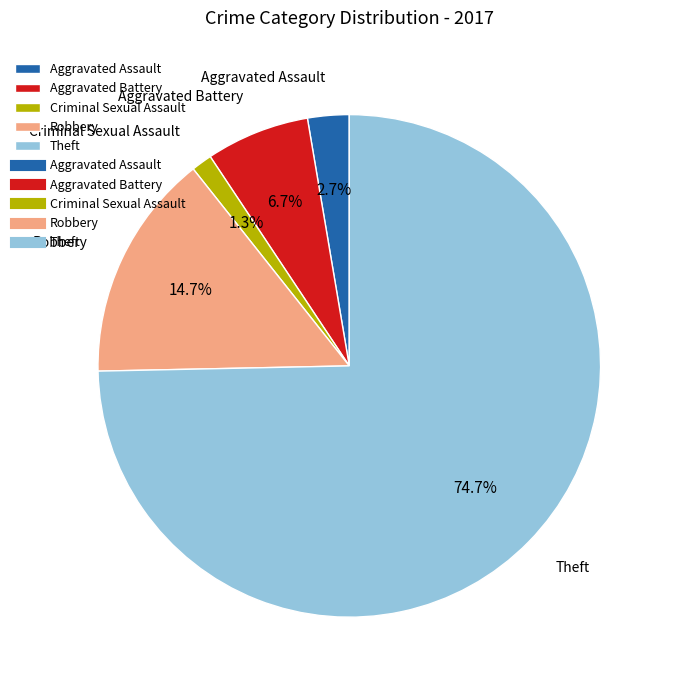

What is the smallest slice in the pie chart?

Criminal Sexual Assault